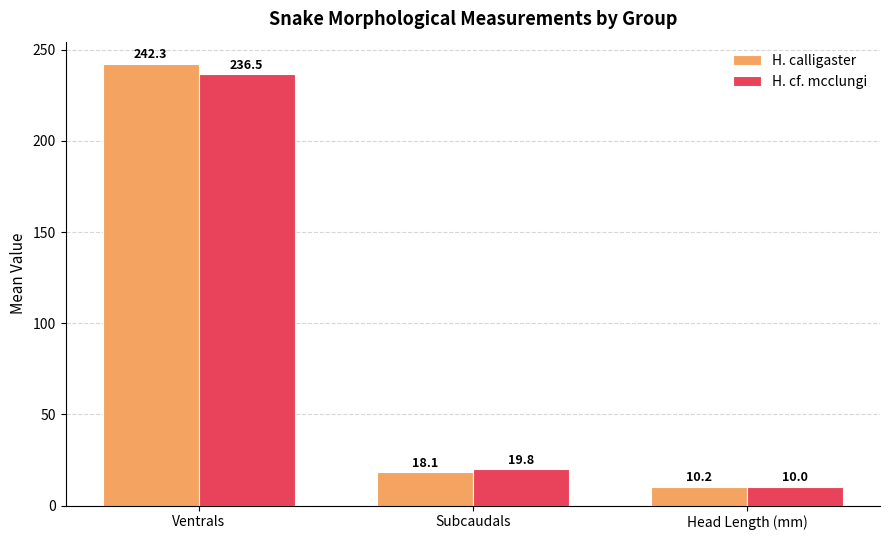

Read the H. cf. mcclungi value at Head Length (mm).

10.0